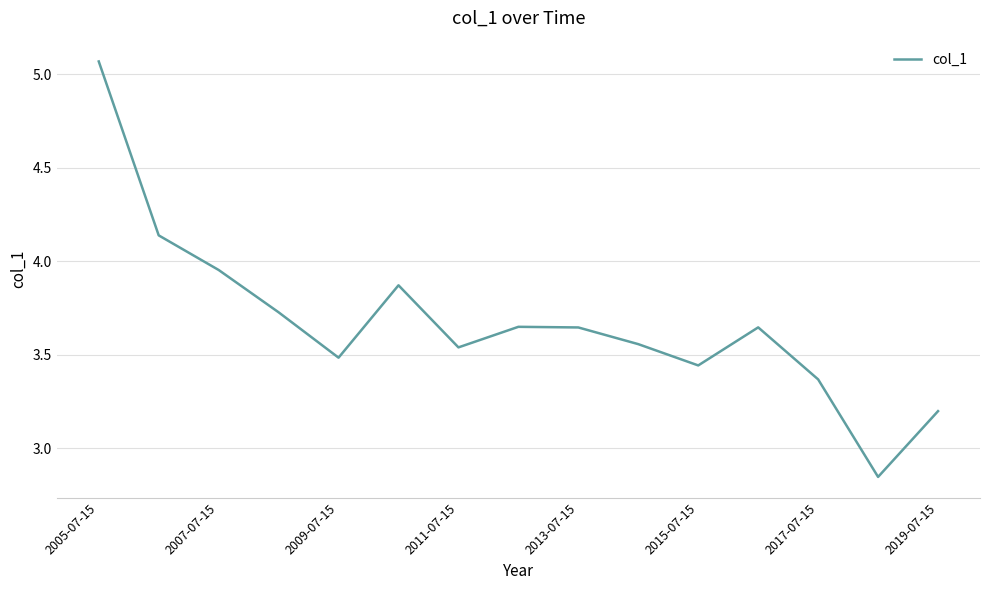

True or false: there are more than 2 points higher than both neighbors.

True